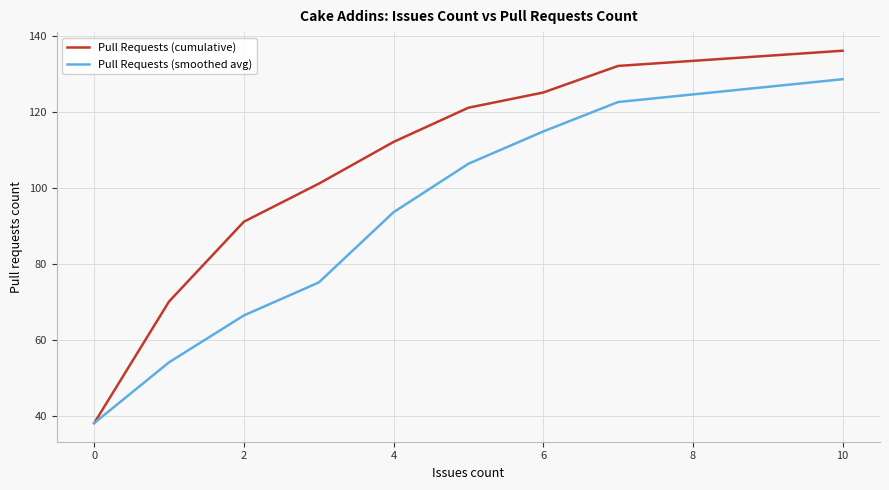

List the series in order of their overall mean, highest first.

Pull Requests (cumulative), Pull Requests (smoothed avg)